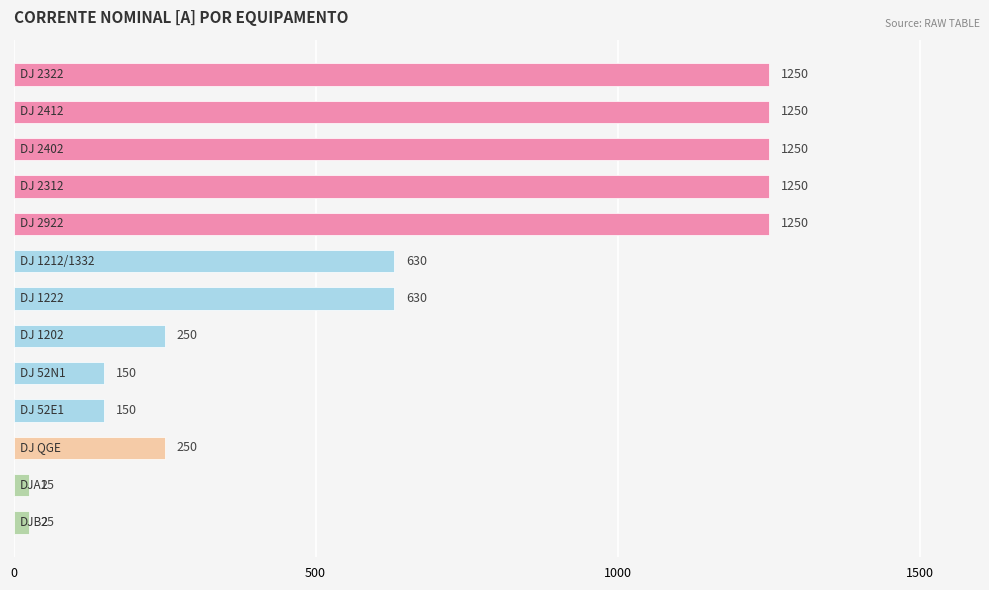

What is the maximum value shown in the chart?

1250